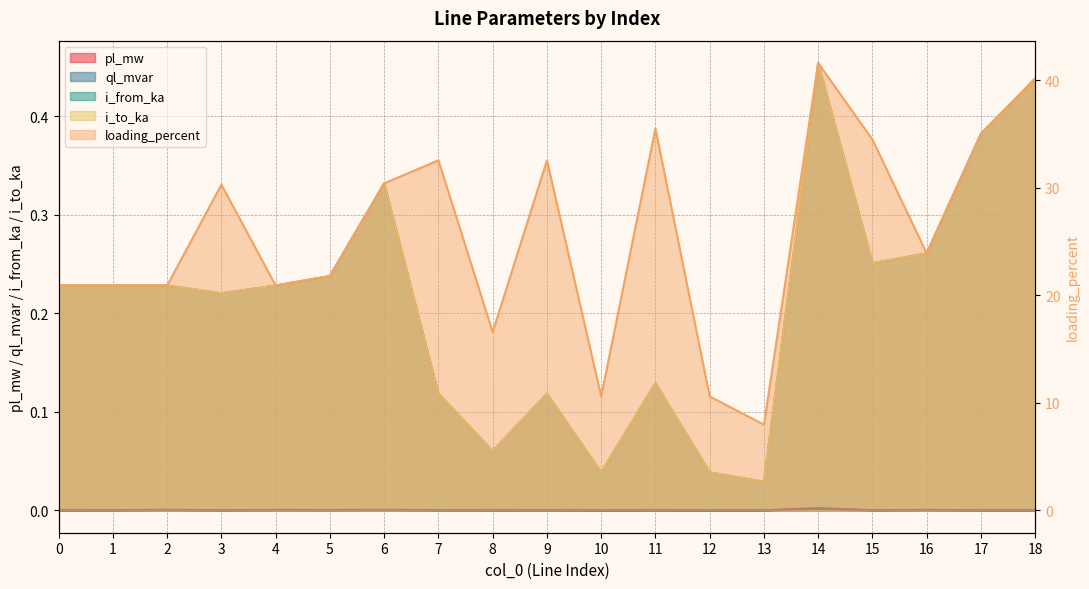

What is the greatest value displayed?

41.6